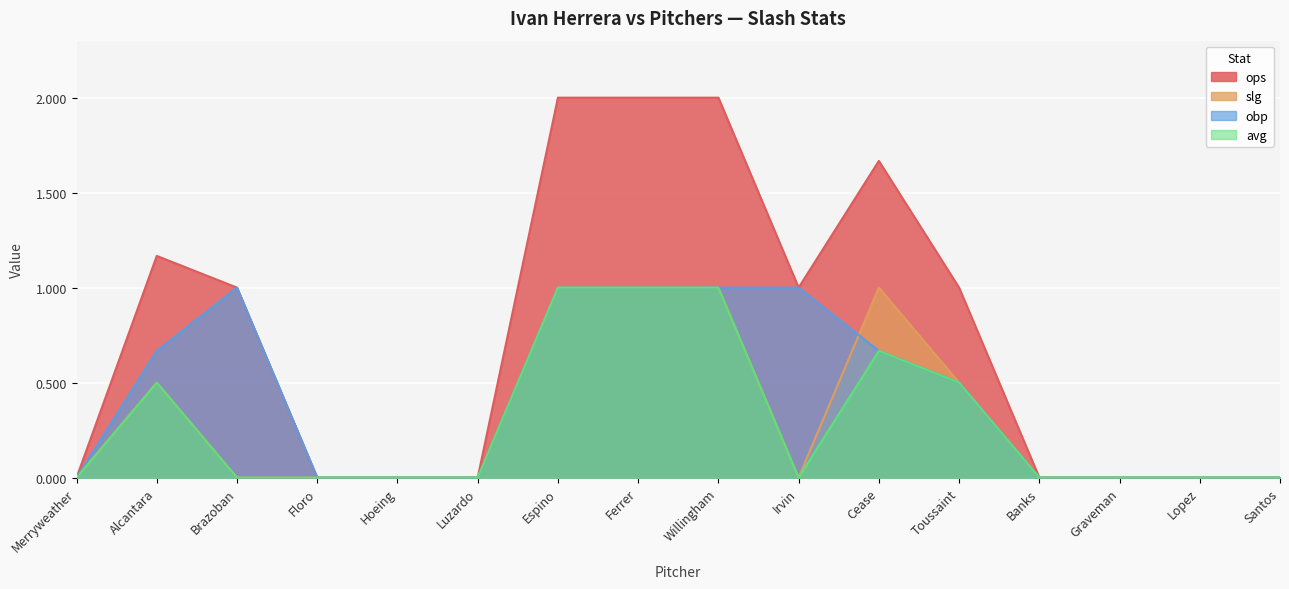

True or false: obp and slg intersect in this chart.

True